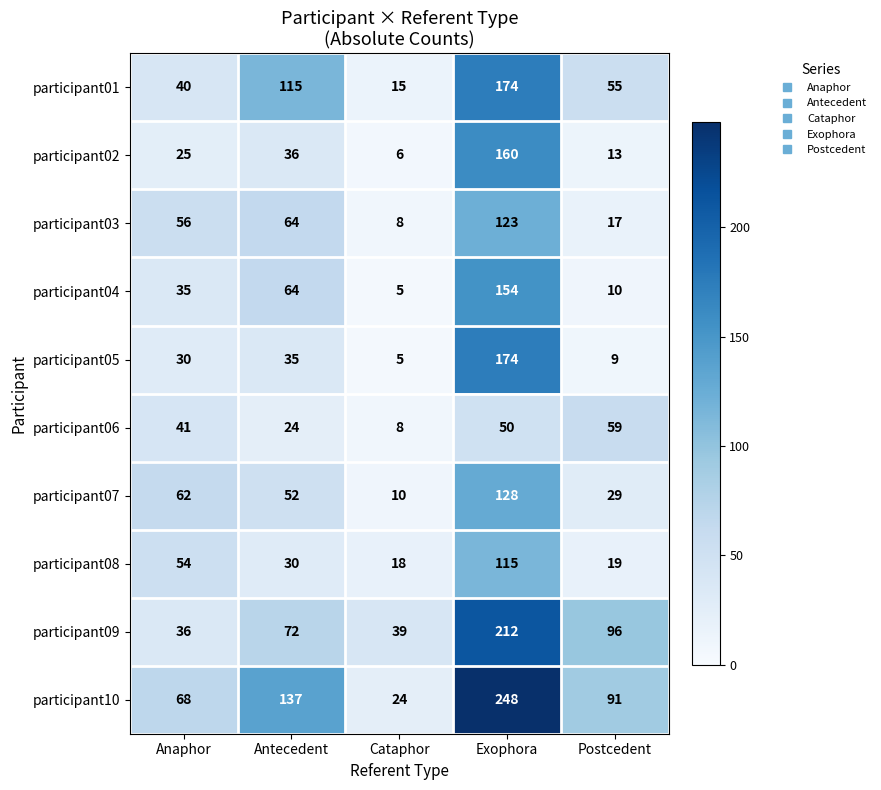

What value does the participant06 series have at Postcedent?

59